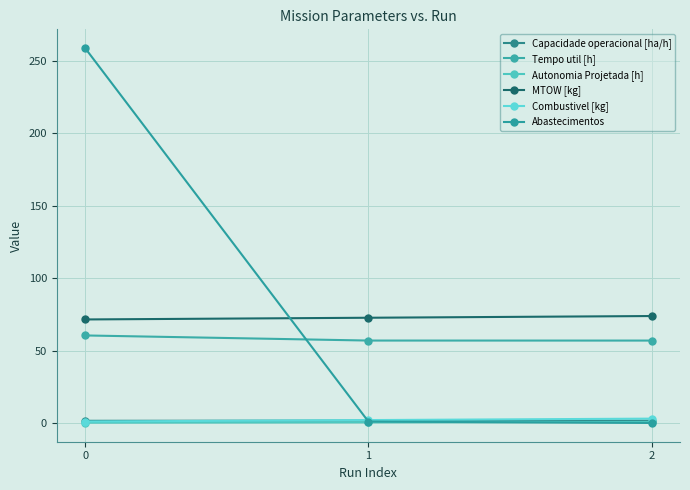

What is the lowest value of the Autonomia Projetada [h] series?

0.2